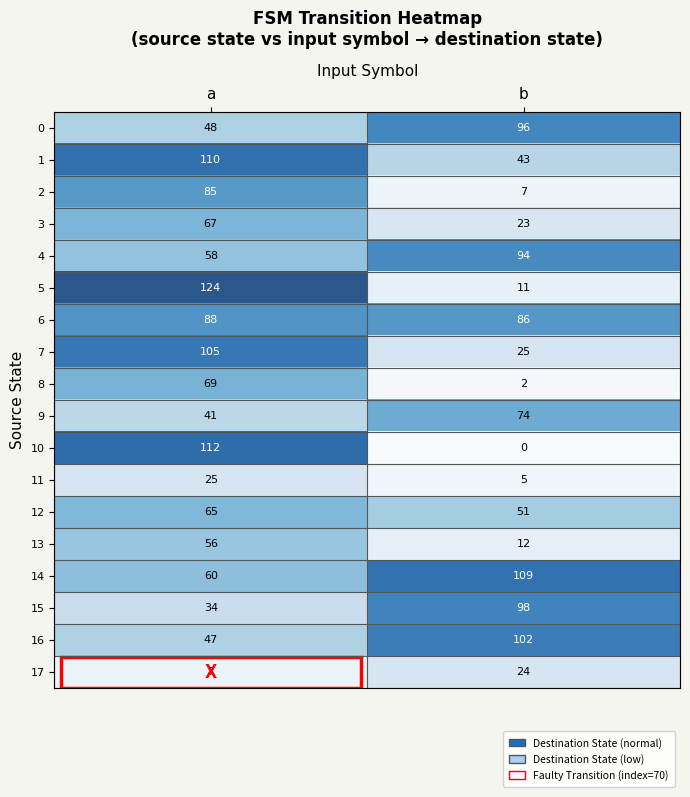

What is the total value across all series at a?

1201